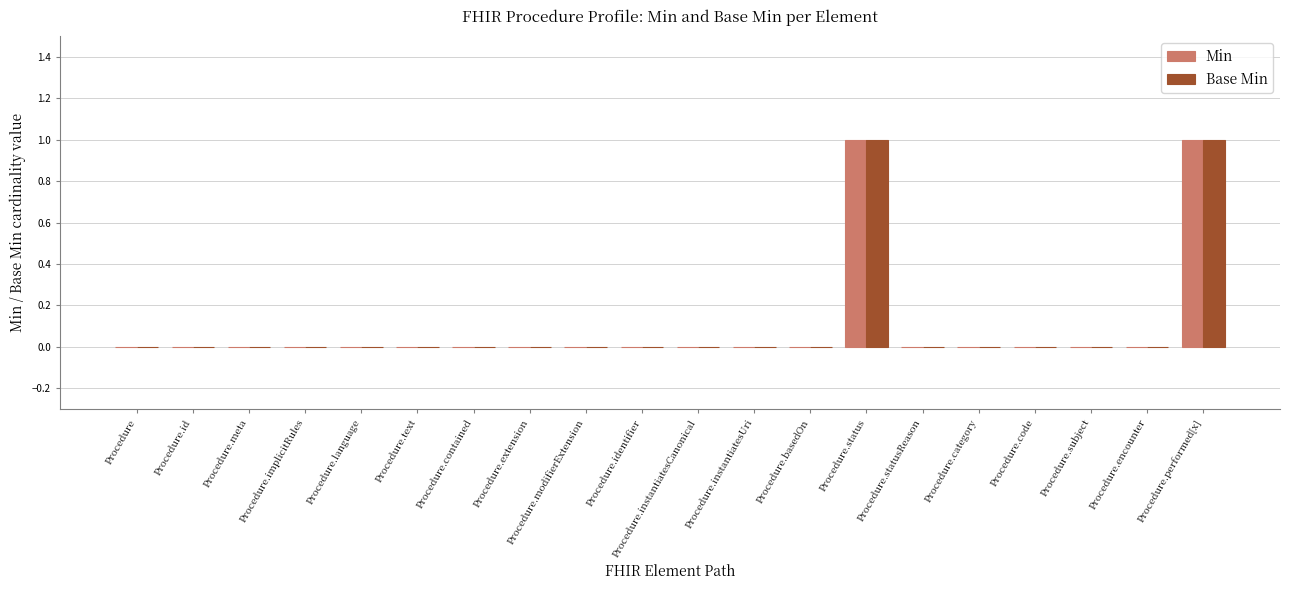

How many categories are shown in the chart?

20